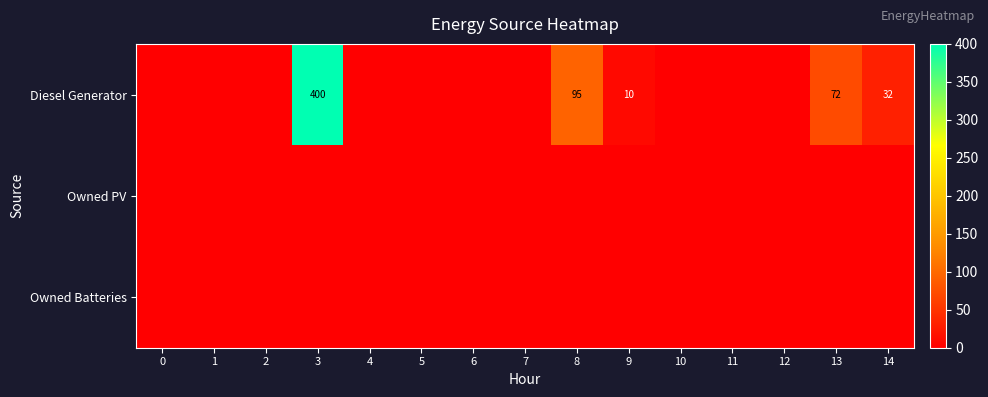

What is the maximum value shown in the chart?

400